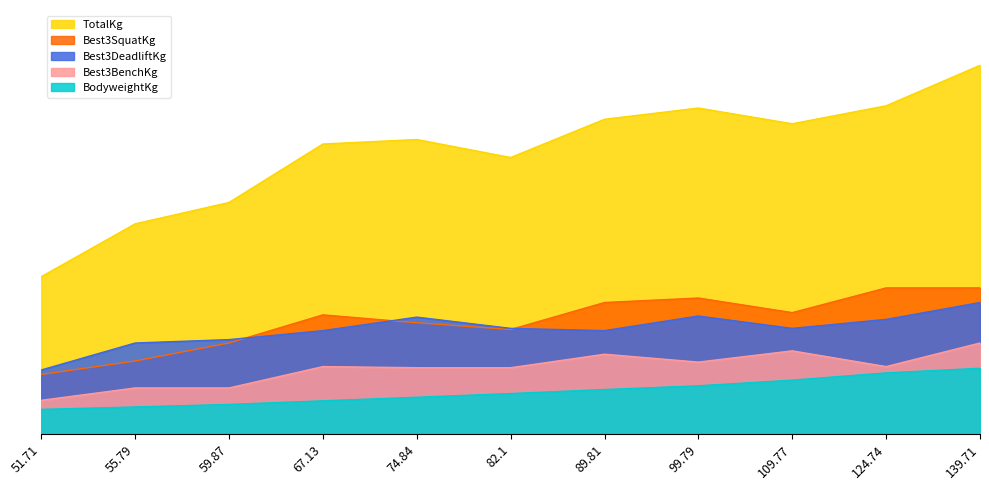

Where is the first local maximum for Best3BenchKg?

67.13